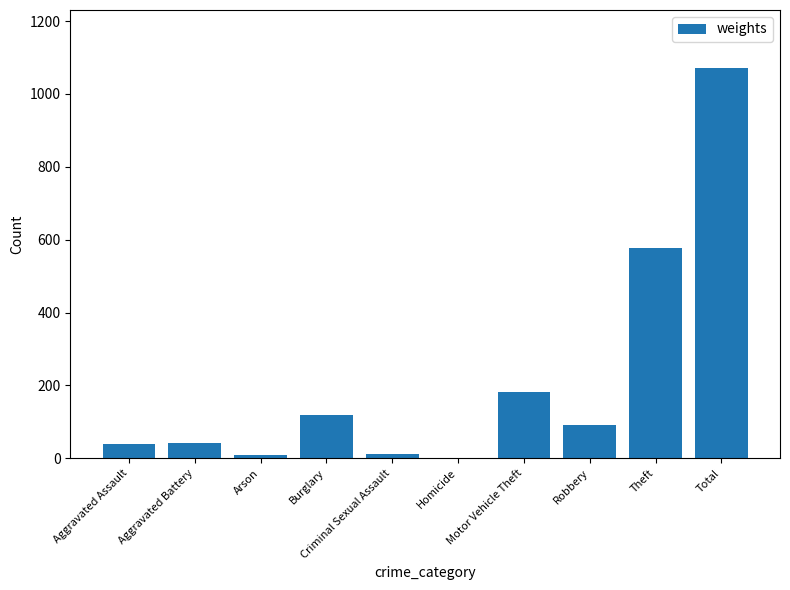

Is it true that the value at Total is 1070?

True